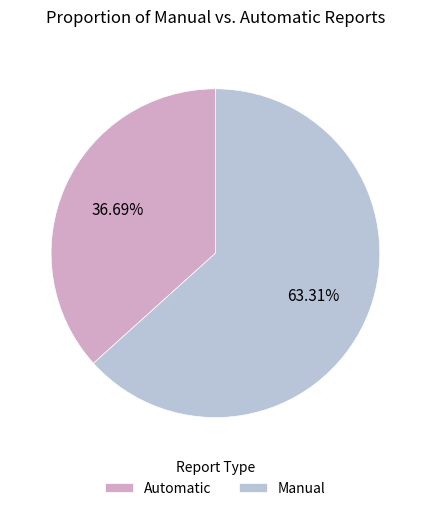

Which category has the biggest portion of the pie?

Manual